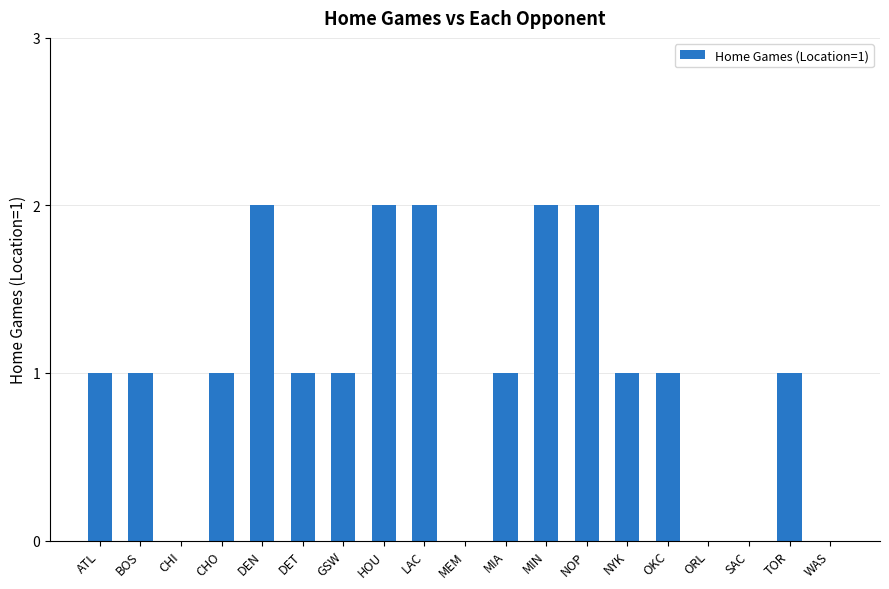

Is it true that the value at CHO is 1?

True